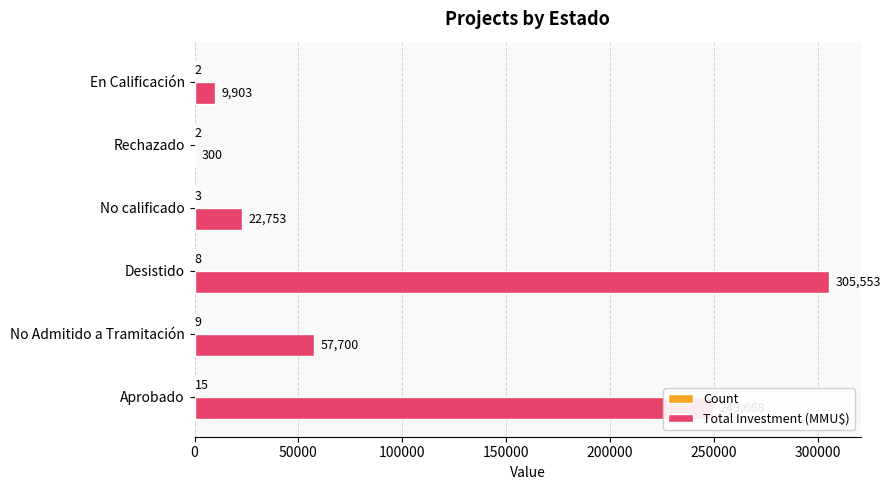

Is it true that Total Investment (MMU$) equals 22753 at No calificado?

True